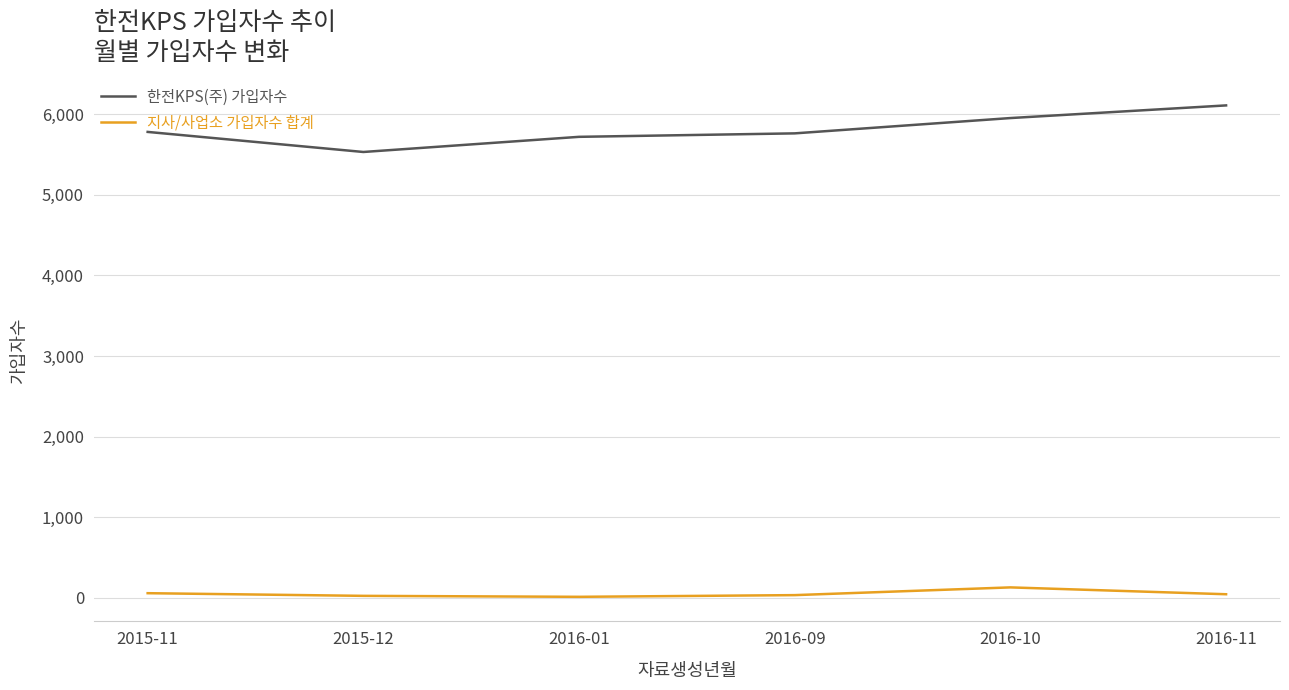

True or false: 지사/사업소 가입자수 합계 and 한전KPS(주) 가입자수 intersect in this chart.

False